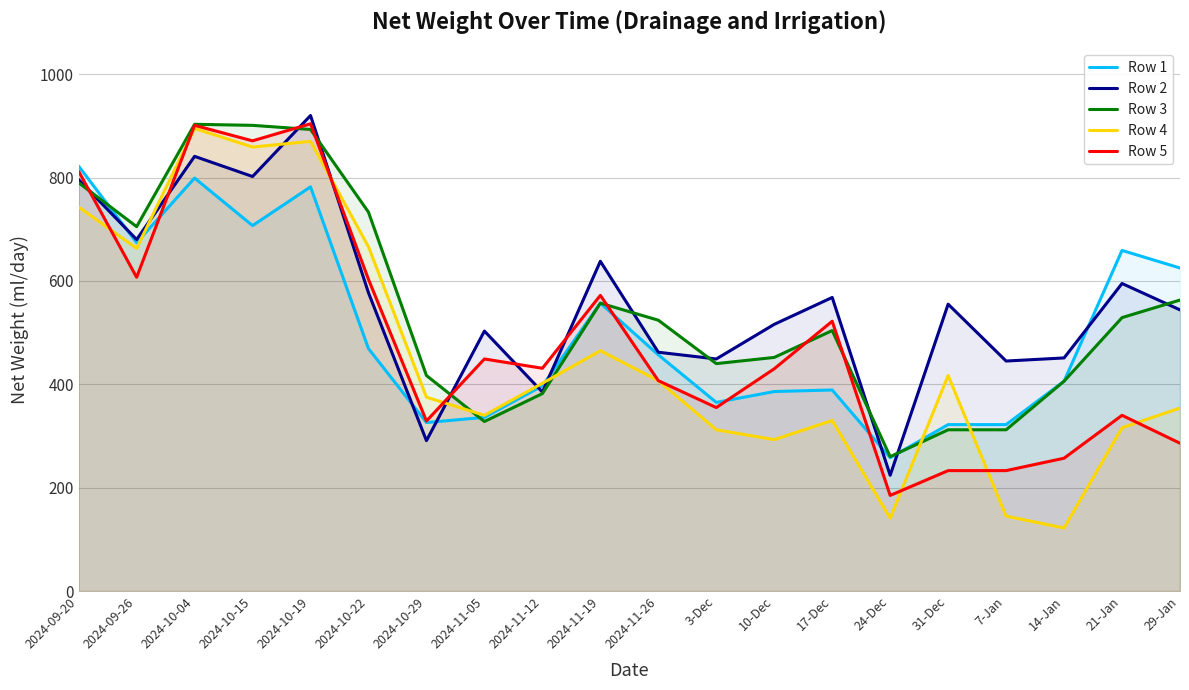

Which category has the highest value across all series?

2024-10-19